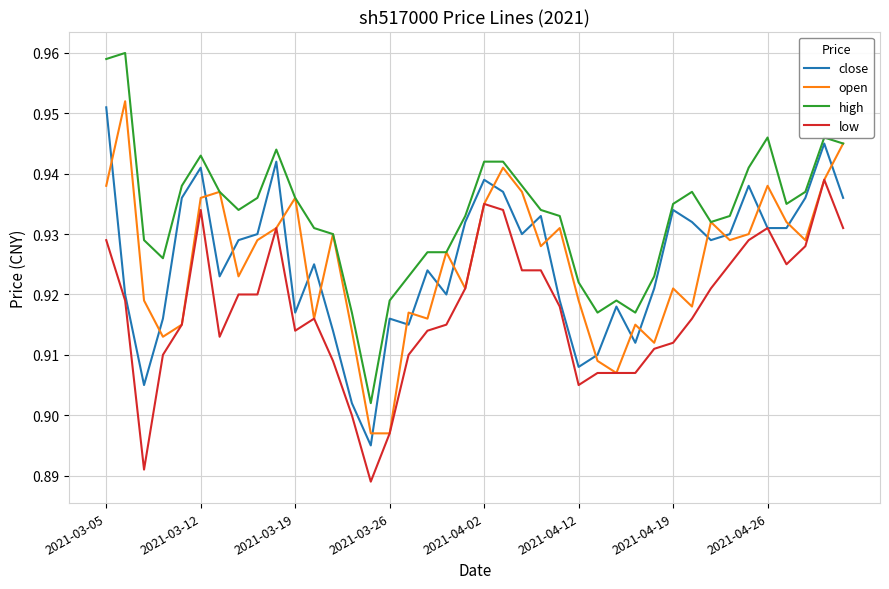

Which series has the largest total across all categories?

high